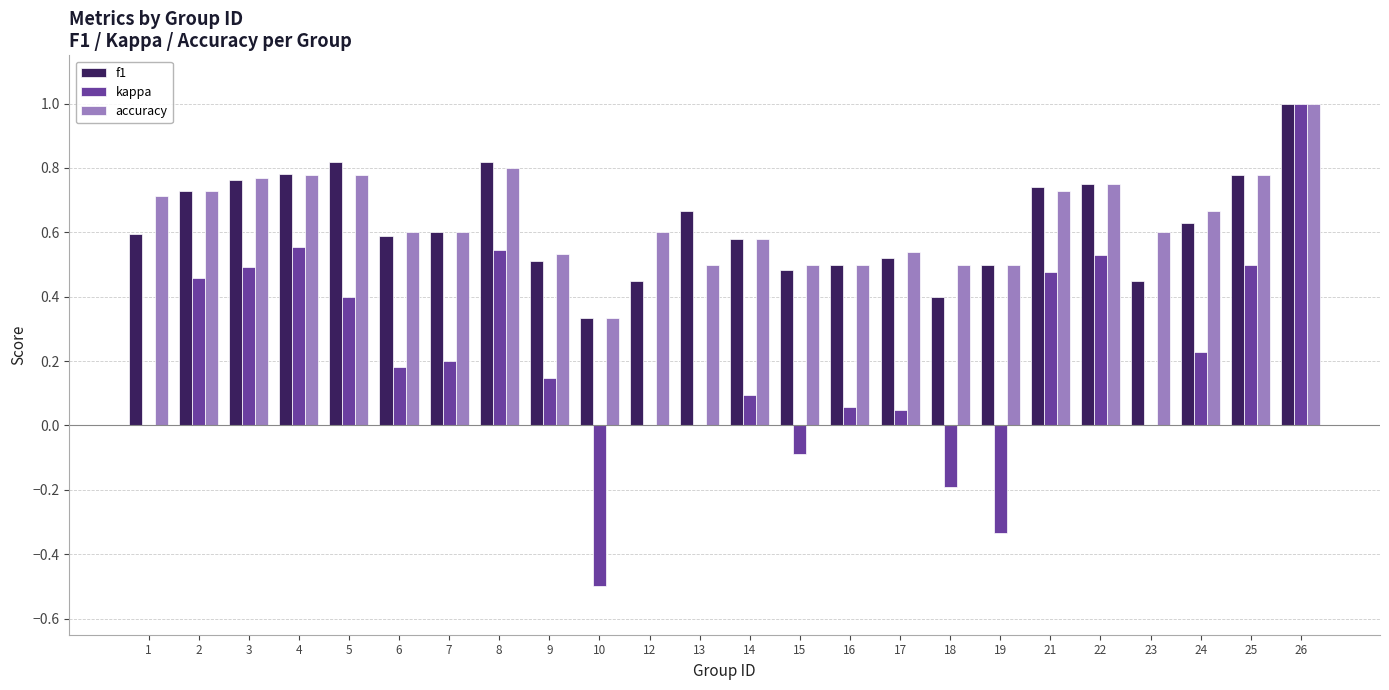

Is the value of f1 at 24 greater than the value of accuracy at 22?

No